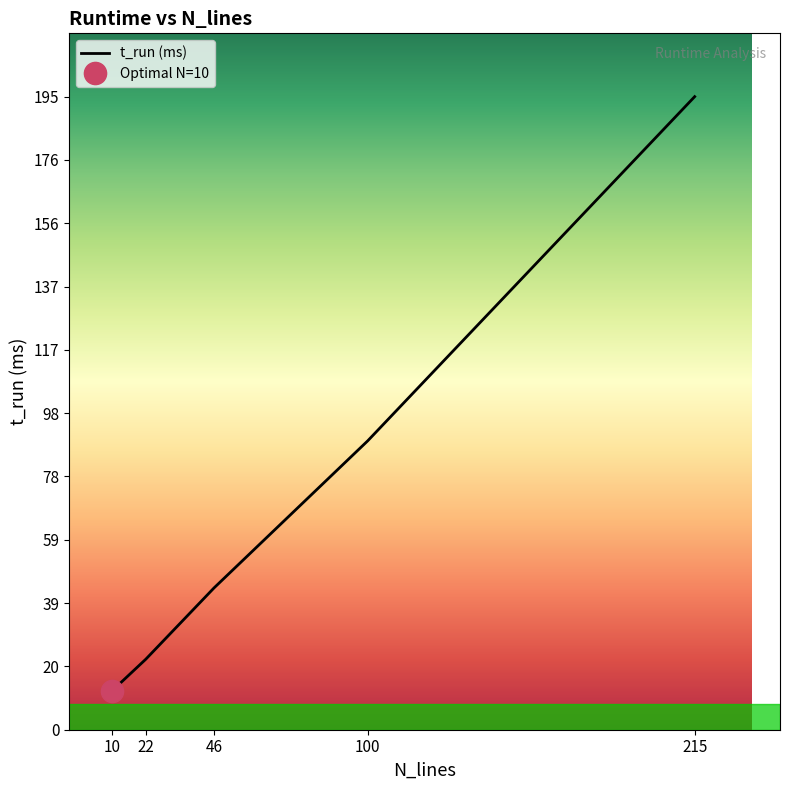

What is the minimum value shown in the chart?

11.9